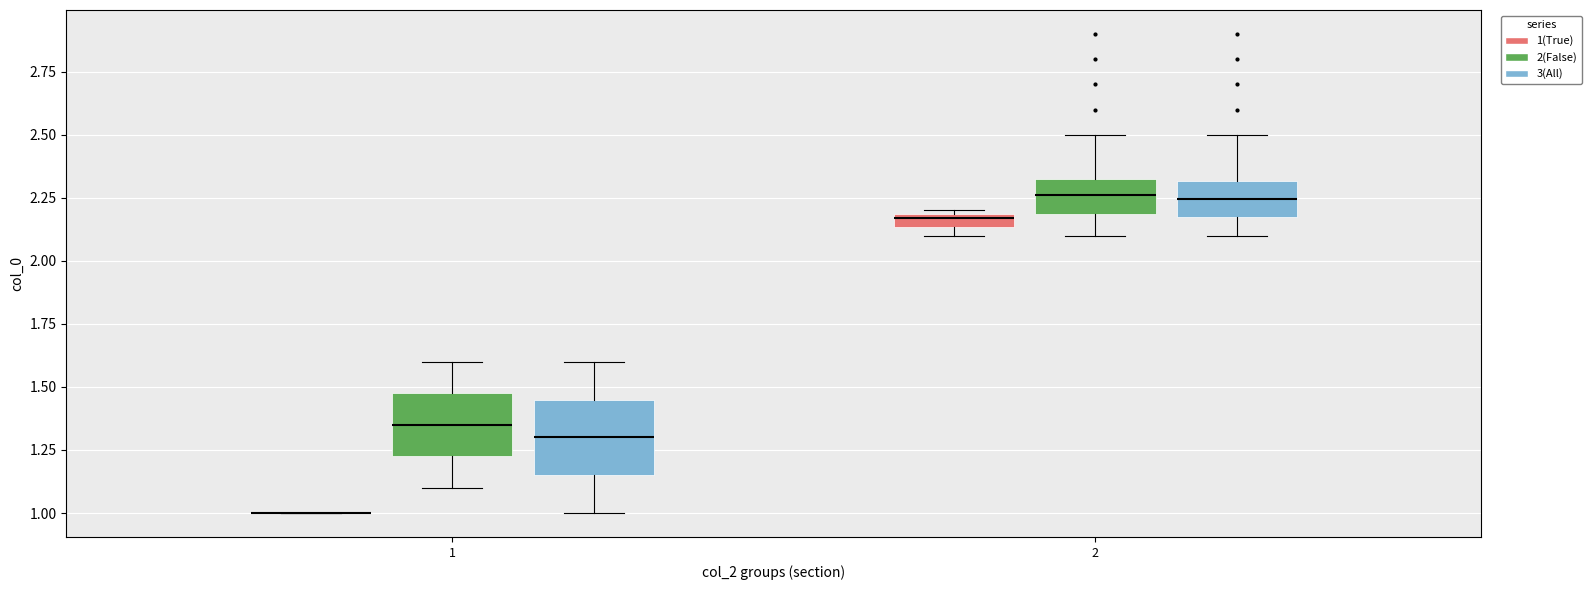

Where does the median line of the box for 1 (3(All)) sit on the y-axis? The values are not printed on the chart, so give them approximately, as read against the axis.

1.30